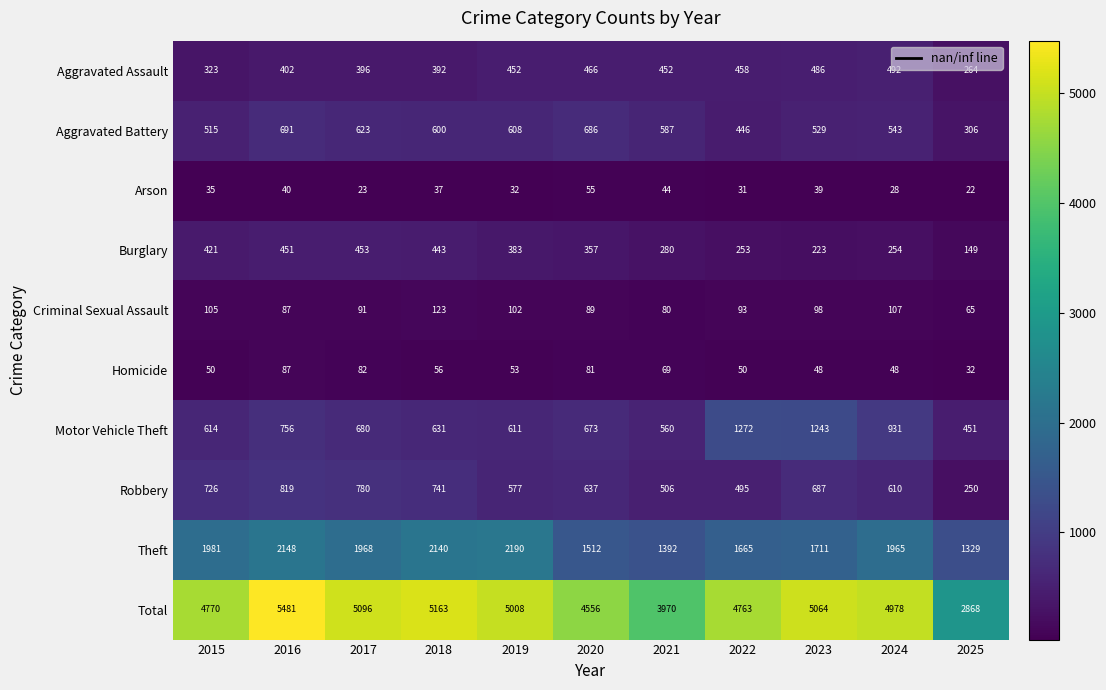

True or false: Arson has a value of 22 at 2016.

False